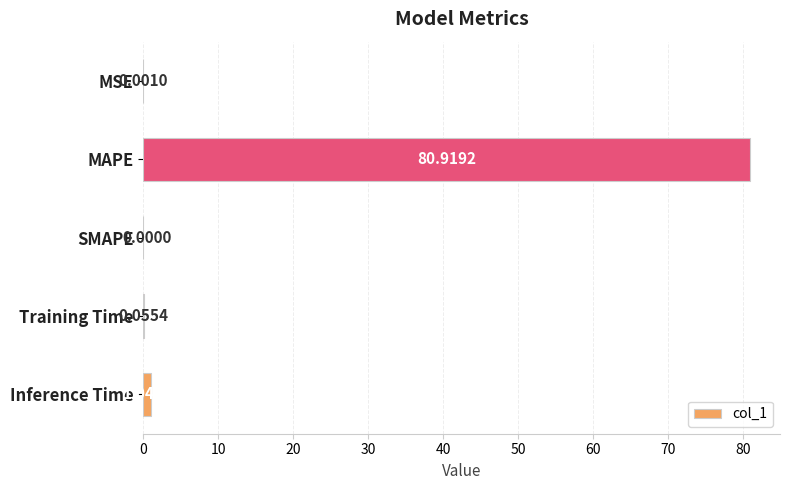

Which category has the highest value across all series?

MAPE